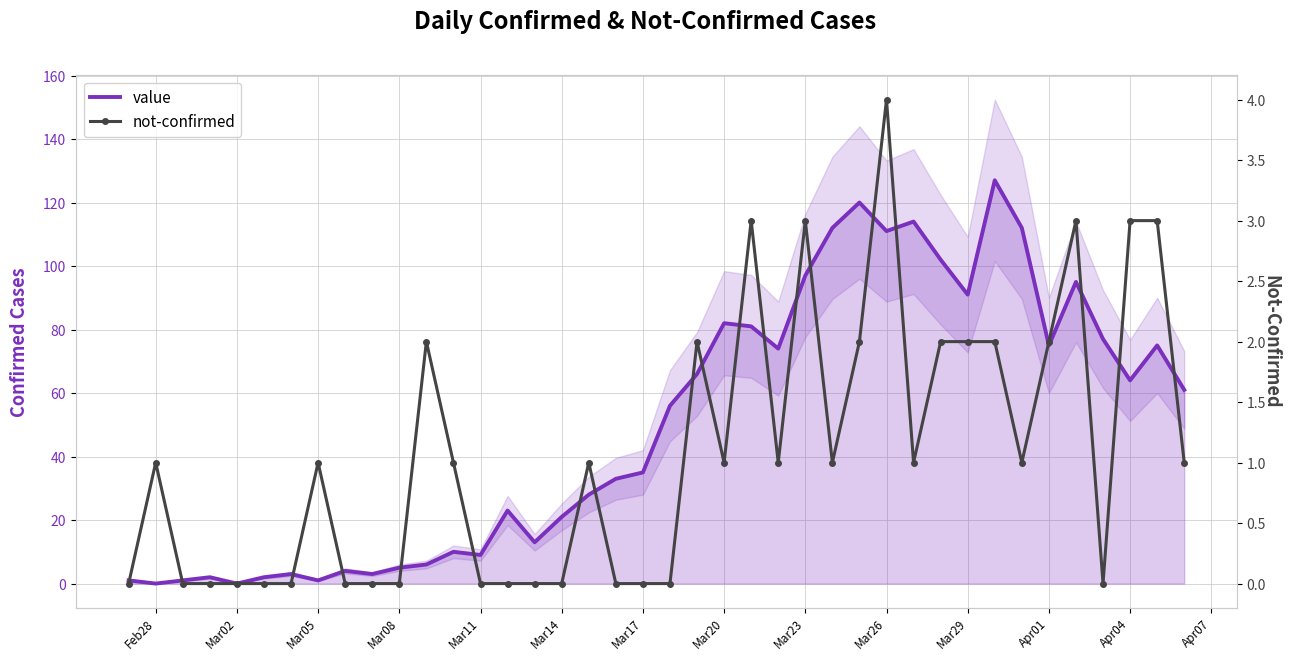

What is the highest value of the value series?

127